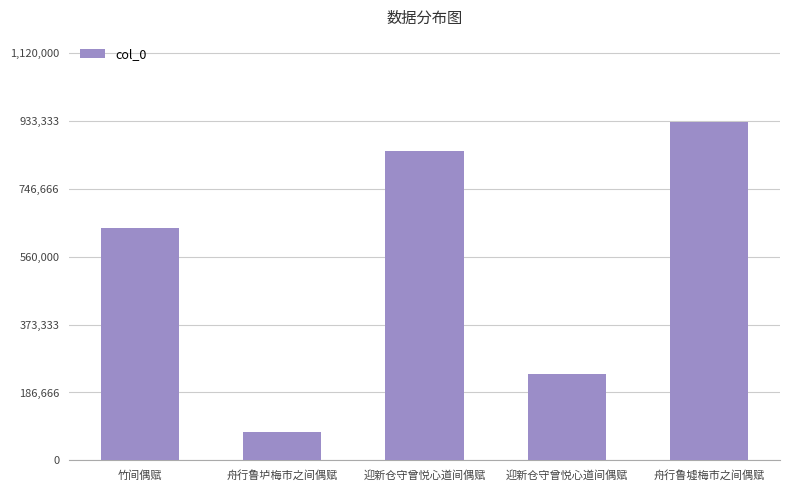

Reading left to right, extract all data points from this chart.

638279	78423	849562	237453	931814